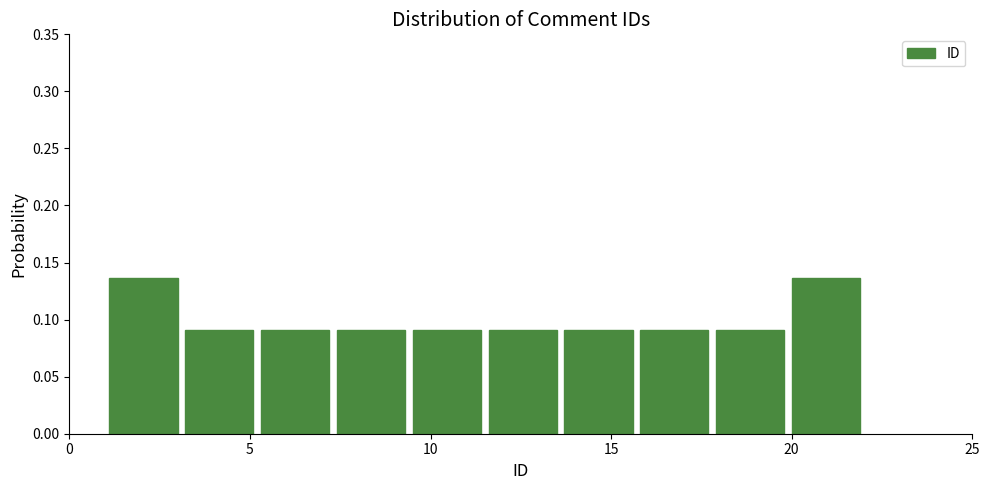

How tall is the bar that spans 3.1 to 5.2 on the x-axis? Neither the bar edges nor the heights are printed on the chart, so give them approximately, as read against the axes.

0.090